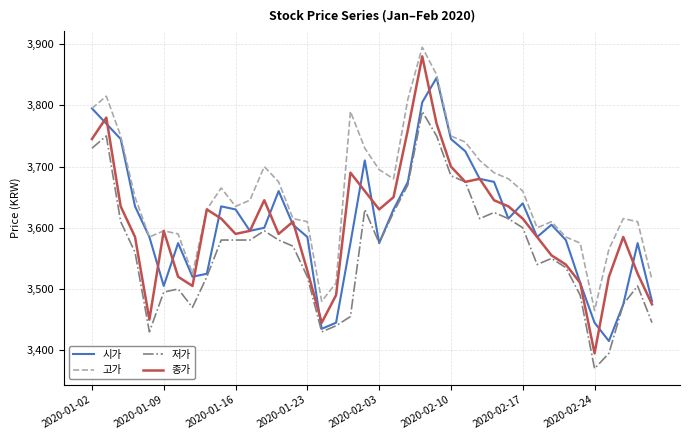

Which series has the largest range (max minus min)?

종가